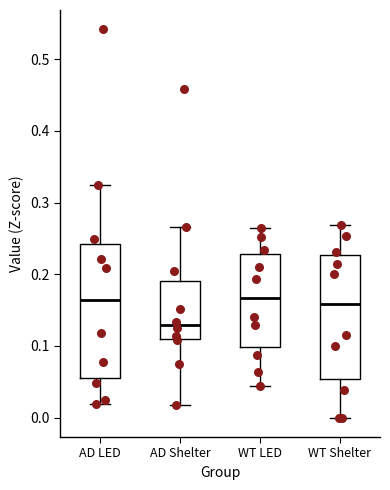

Which box is the tallest, from its lower edge to its upper edge?

AD LED